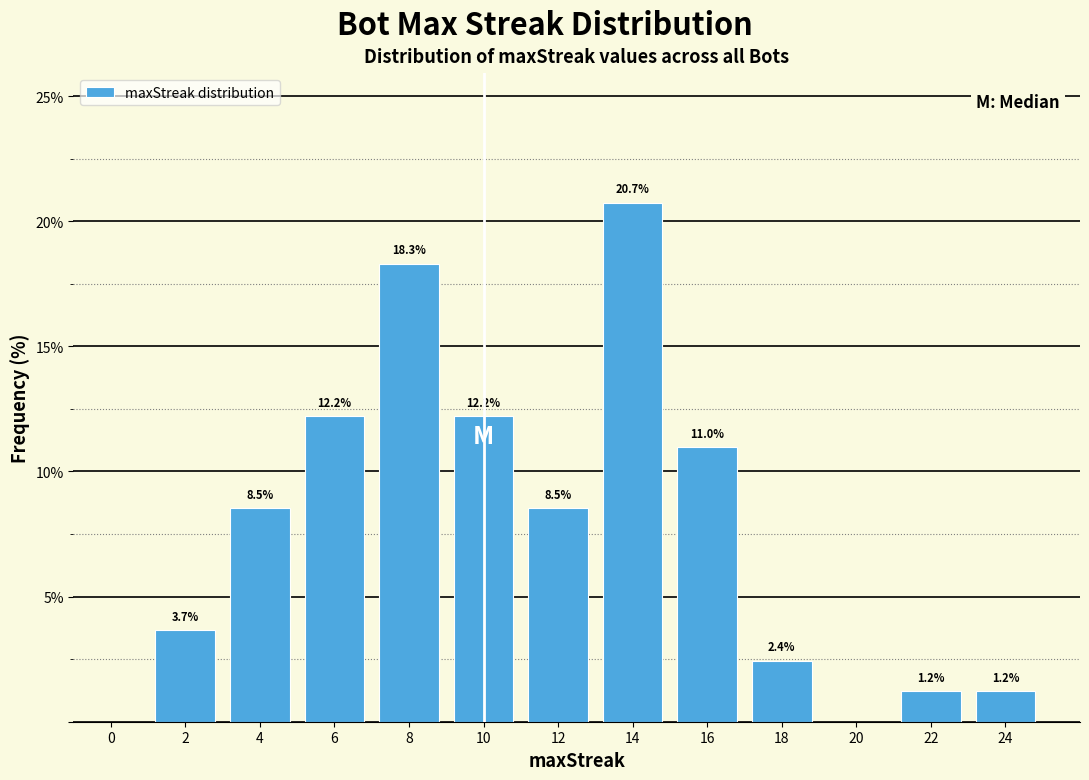

Reading left to right, transcribe all the data shown in this chart.

2=3.7	4=8.5	6=12.2	8=18.3	10=12.2	12=8.5	14=20.7	16=11.0	18=2.4	22=1.2	24=1.2